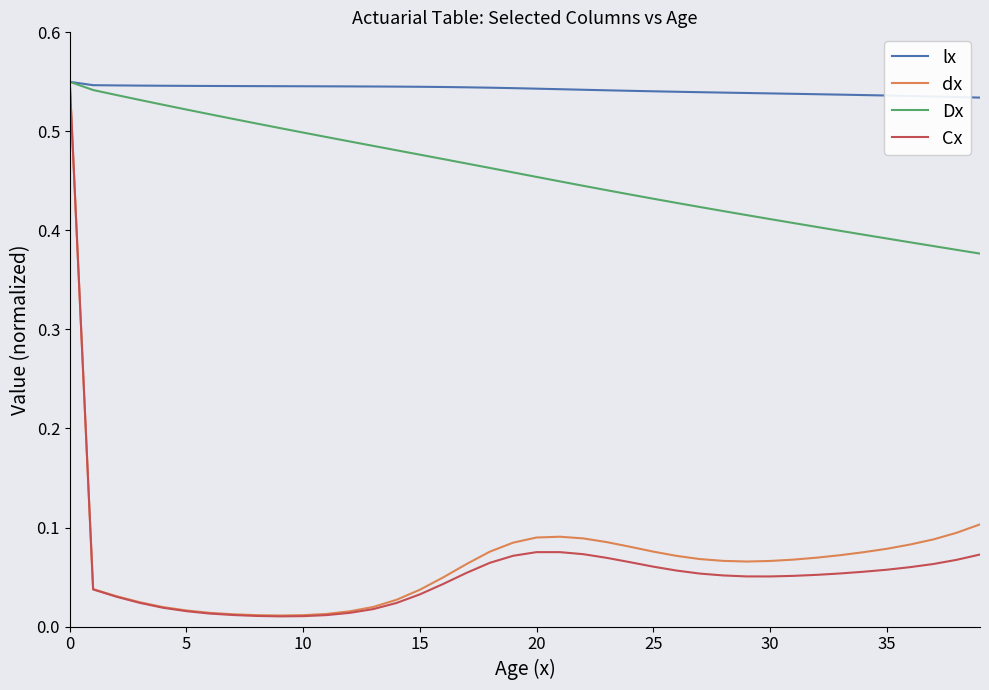

Does the chart display data point markers on the line(s)?

No